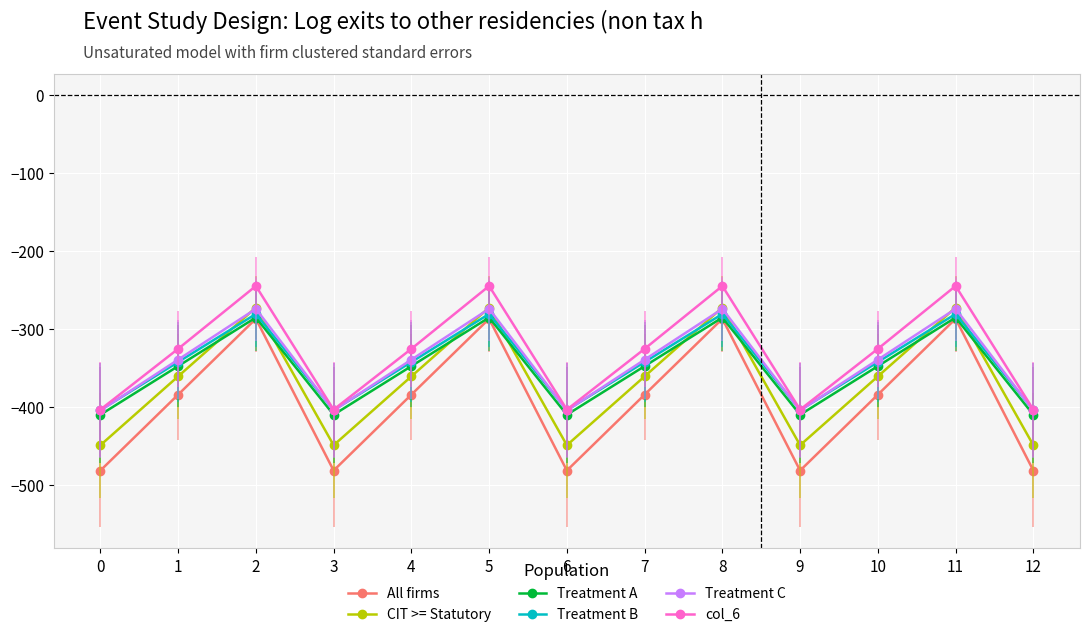

What are all the series names shown in the legend?

All firms, CIT >= Statutory, Treatment A, Treatment B, Treatment C, col_6